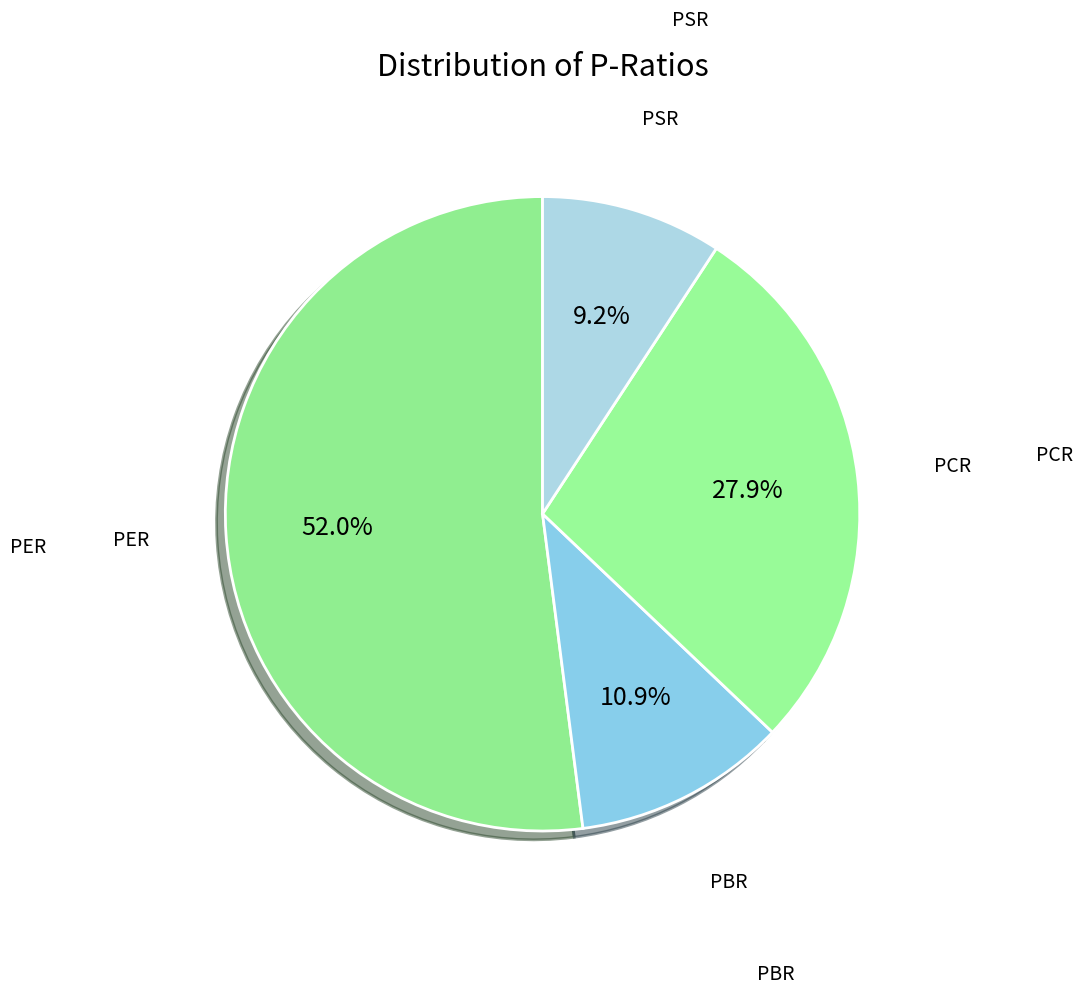

Count the number of slices in the pie.

4